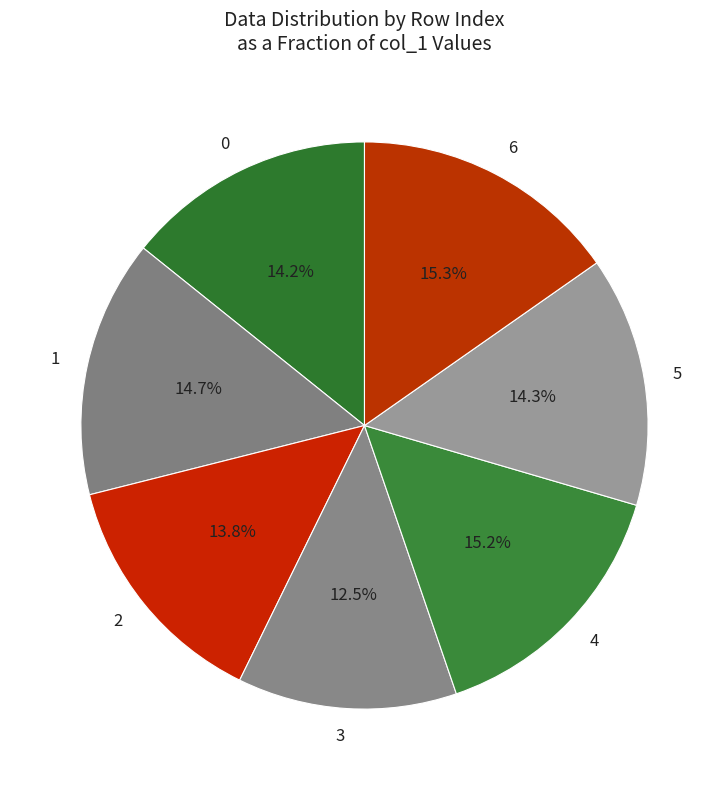

To the nearest percent, what percentage of the pie is 5?

14%